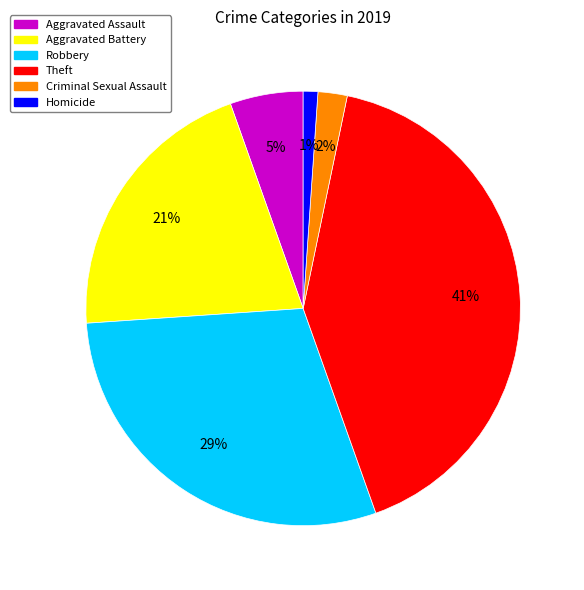

Approximately how many times larger is the value at Aggravated Assault compared to Homicide?

5.0